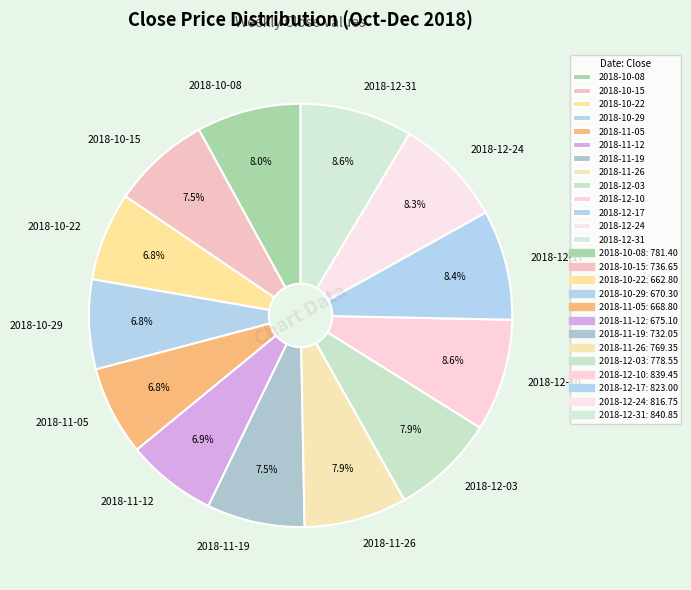

Combined, what portion of the pie is 2018-10-29 and 2018-11-19?

14.3%